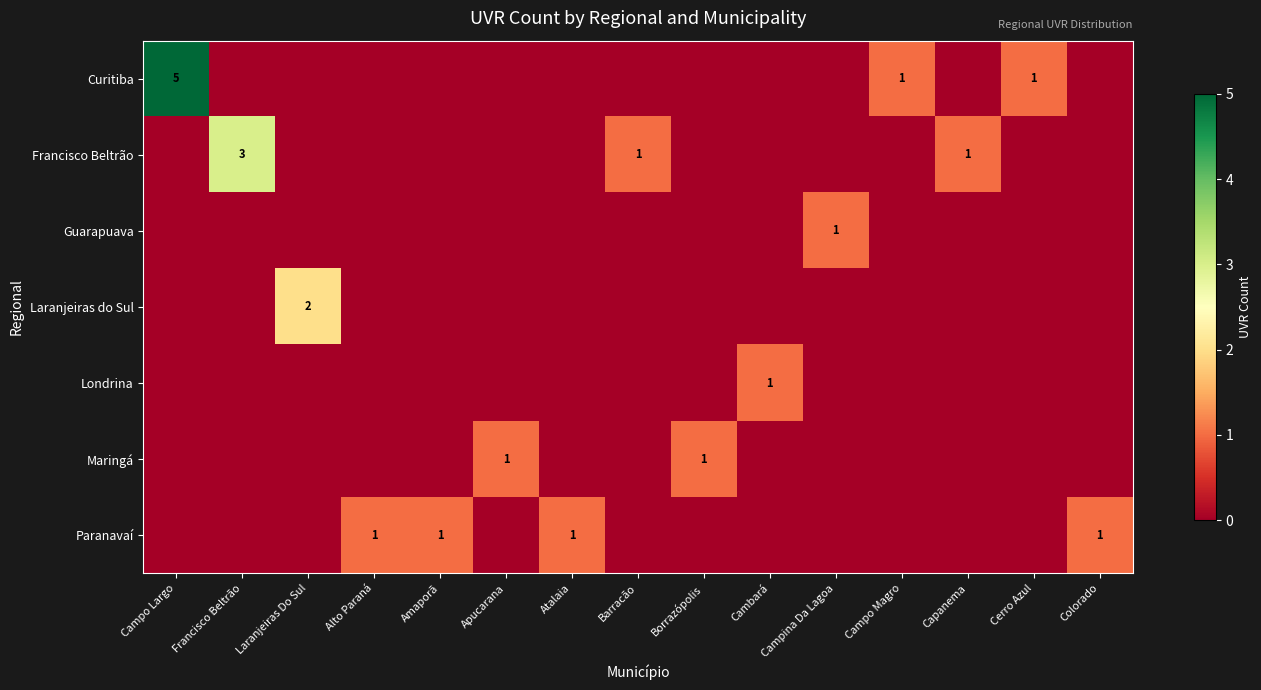

The Francisco Beltrão series shows 1 at Barracão. True or false?

True